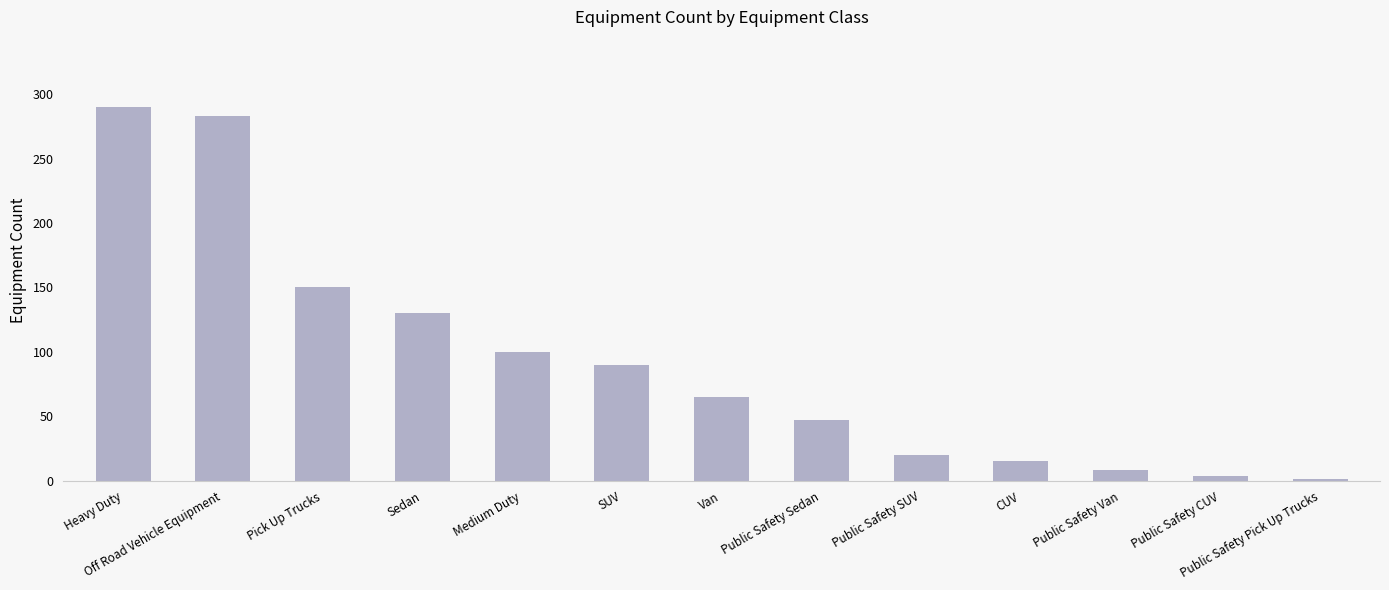

At which label is the value closest to 145?

Pick Up Trucks